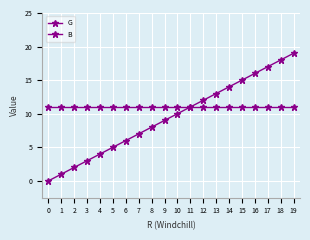

Is this an area chart (filled region under the line)?

No